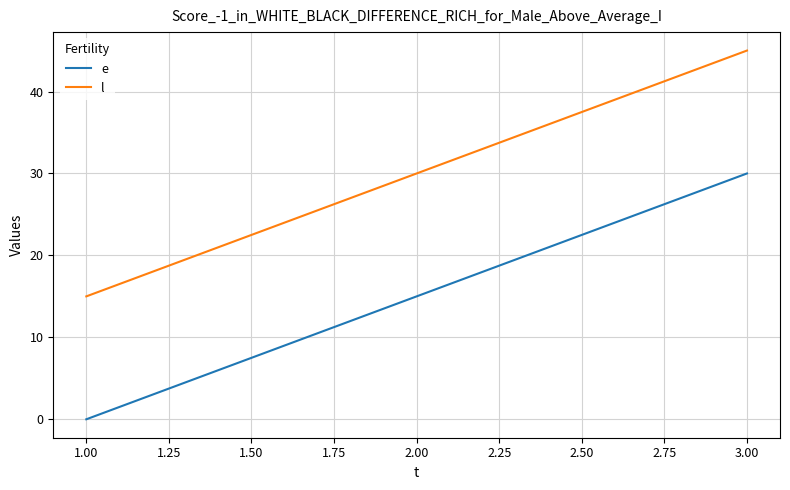

Which series has the largest total across all categories?

l